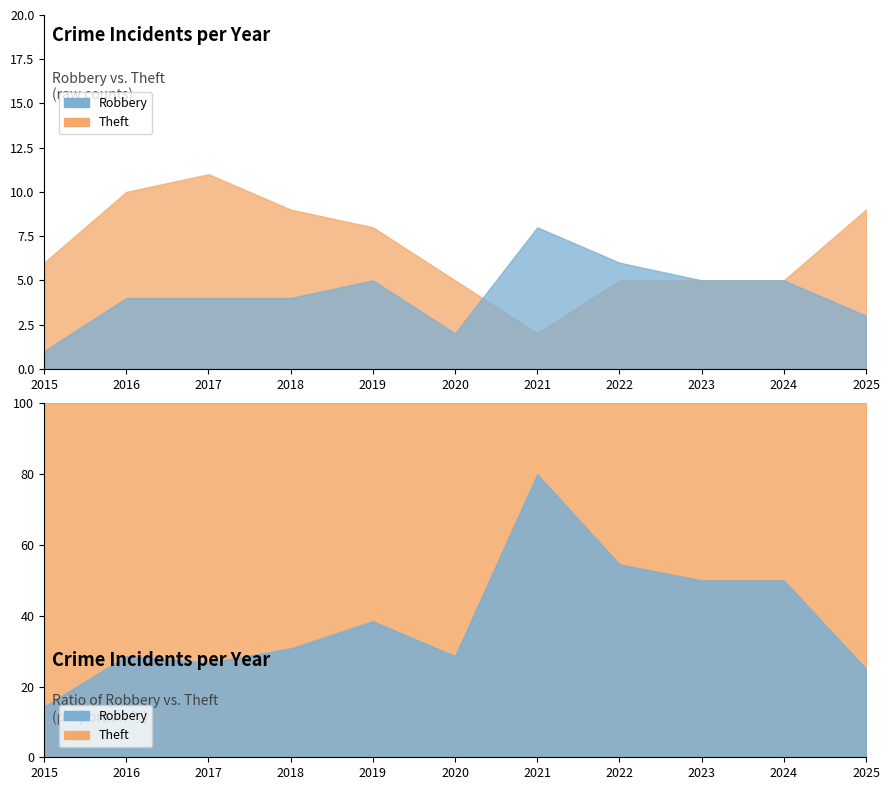

At 2019, list the series in order from largest to smallest.

Theft, Robbery